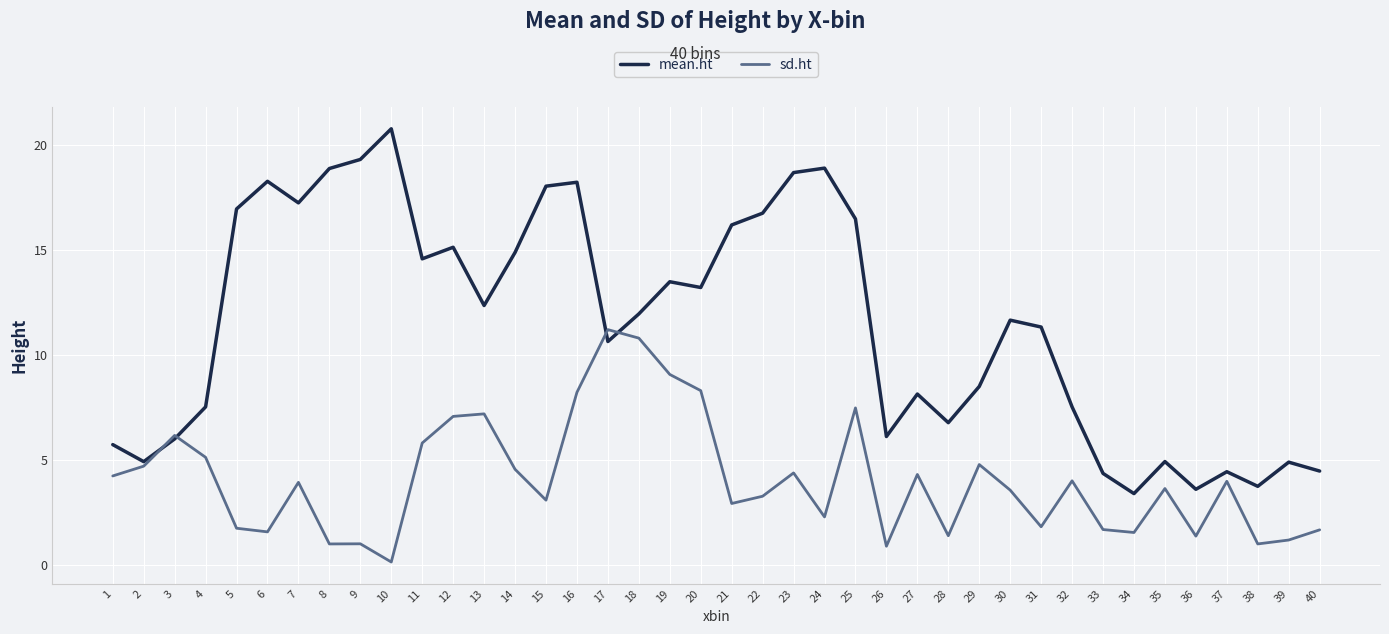

What is the greatest value displayed?

20.8